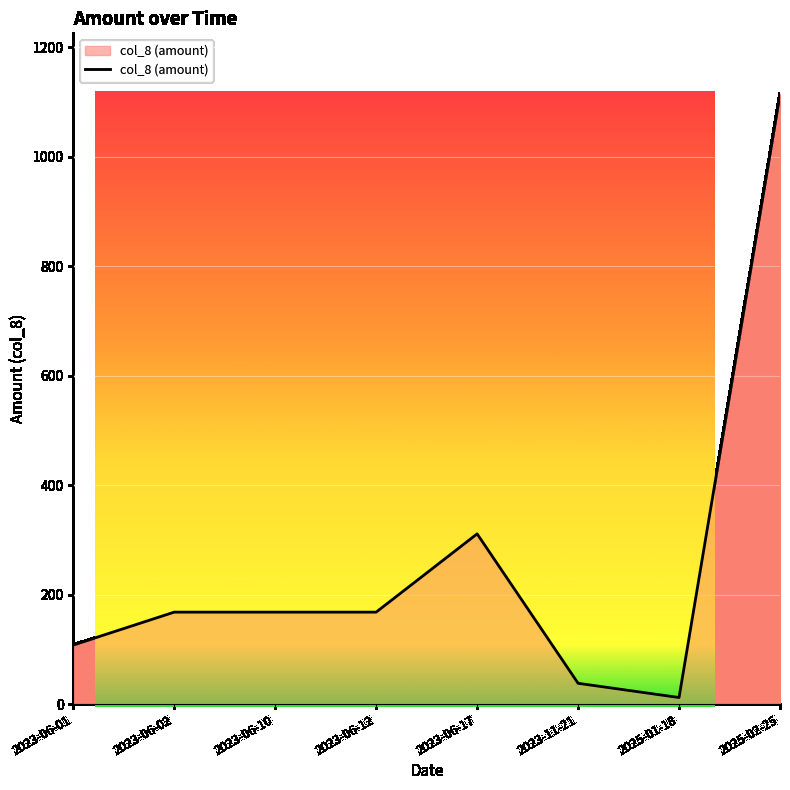

How many lines are shown in the chart?

1